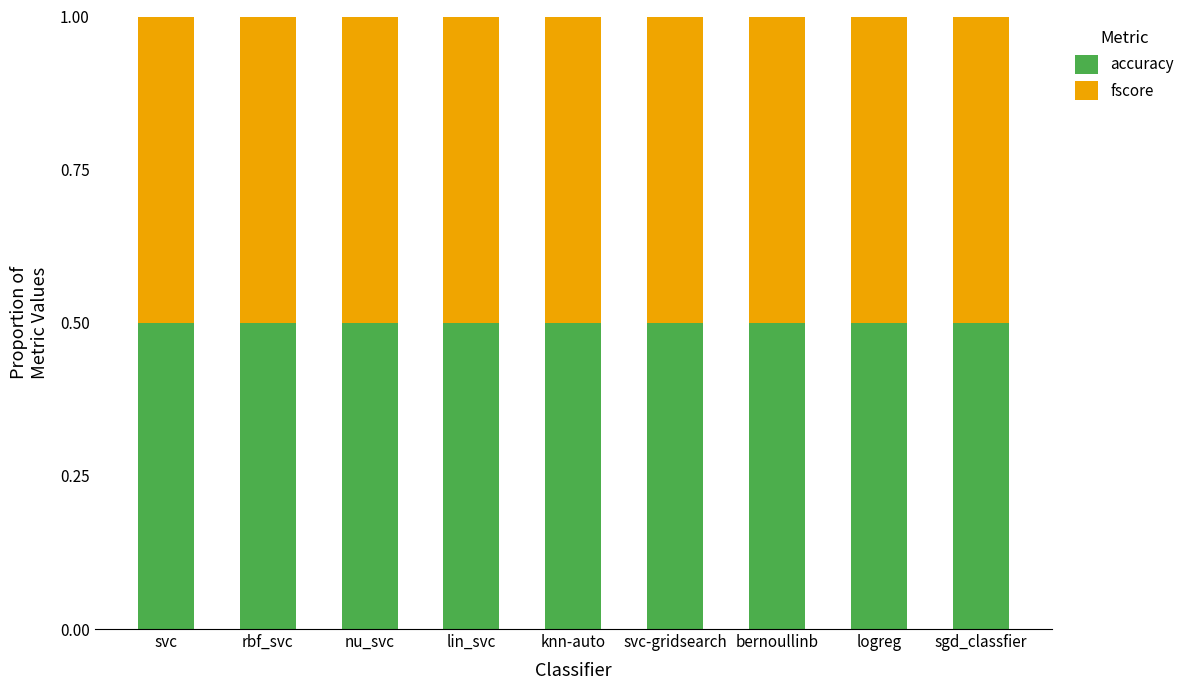

Is it true that accuracy equals 0.9 at knn-auto?

False